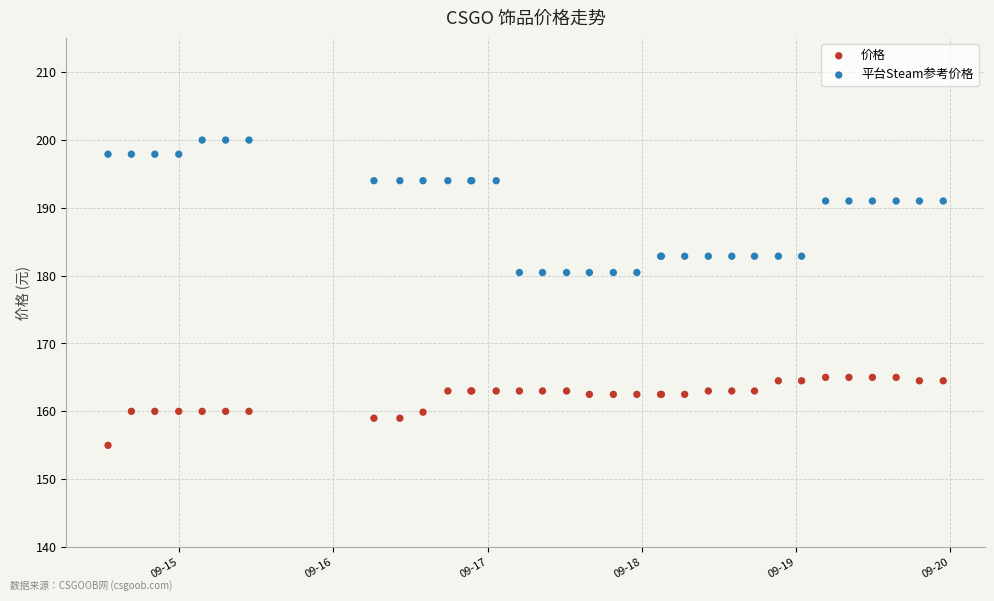

Which series has the widest spread of Y values?

平台Steam参考价格